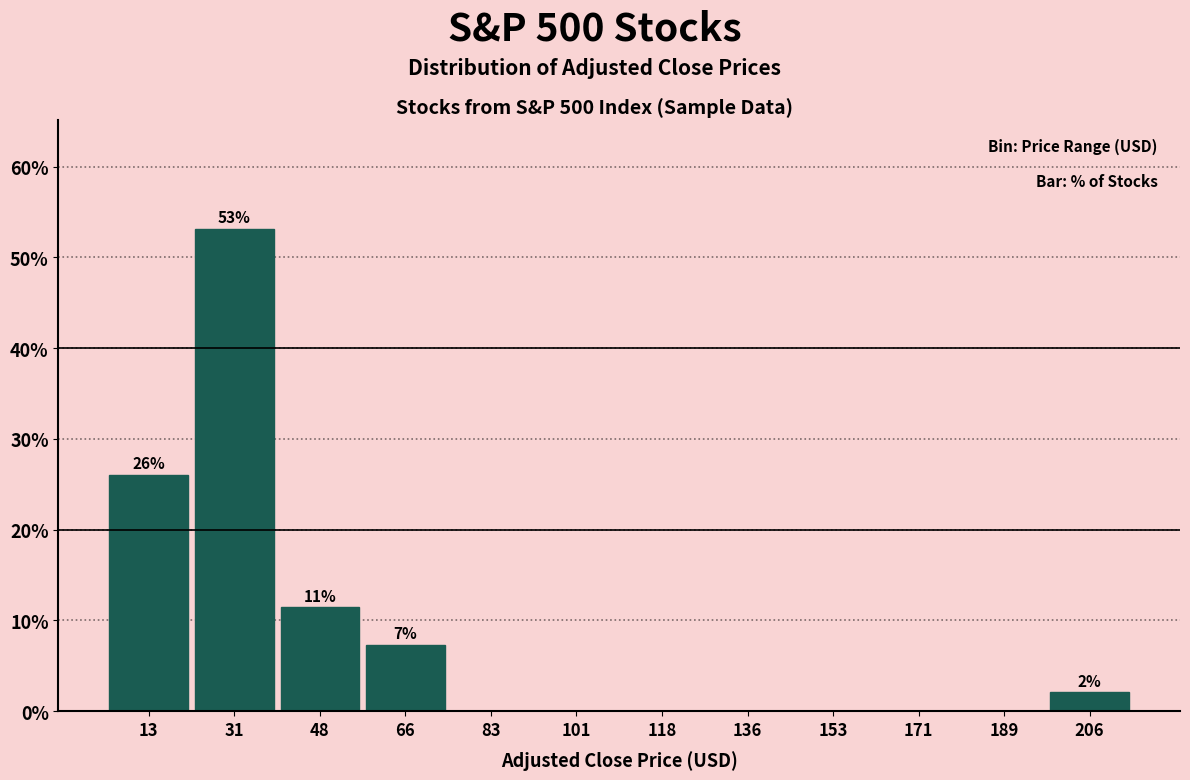

Over which range of the x-axis is the bar tallest?

22 to 40